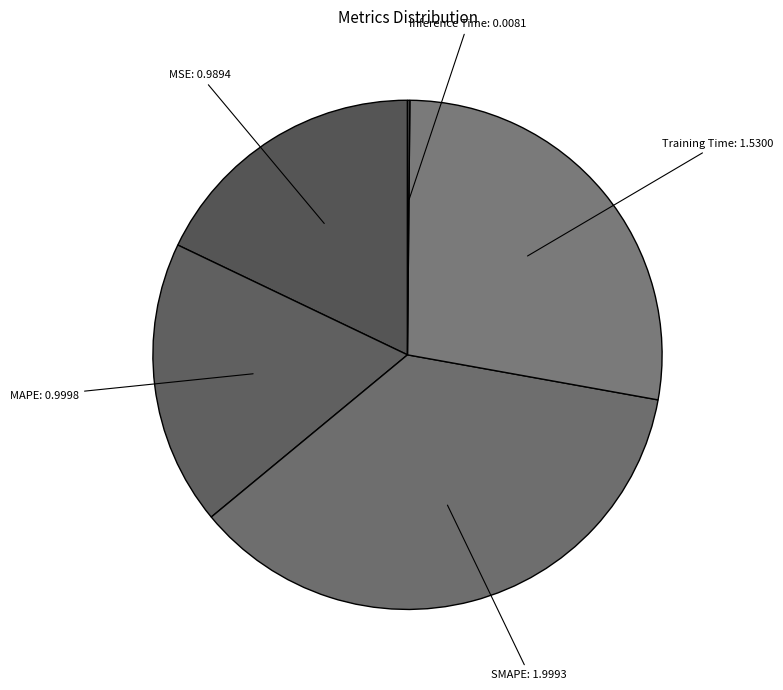

Between SMAPE and MAPE, which is larger?

SMAPE